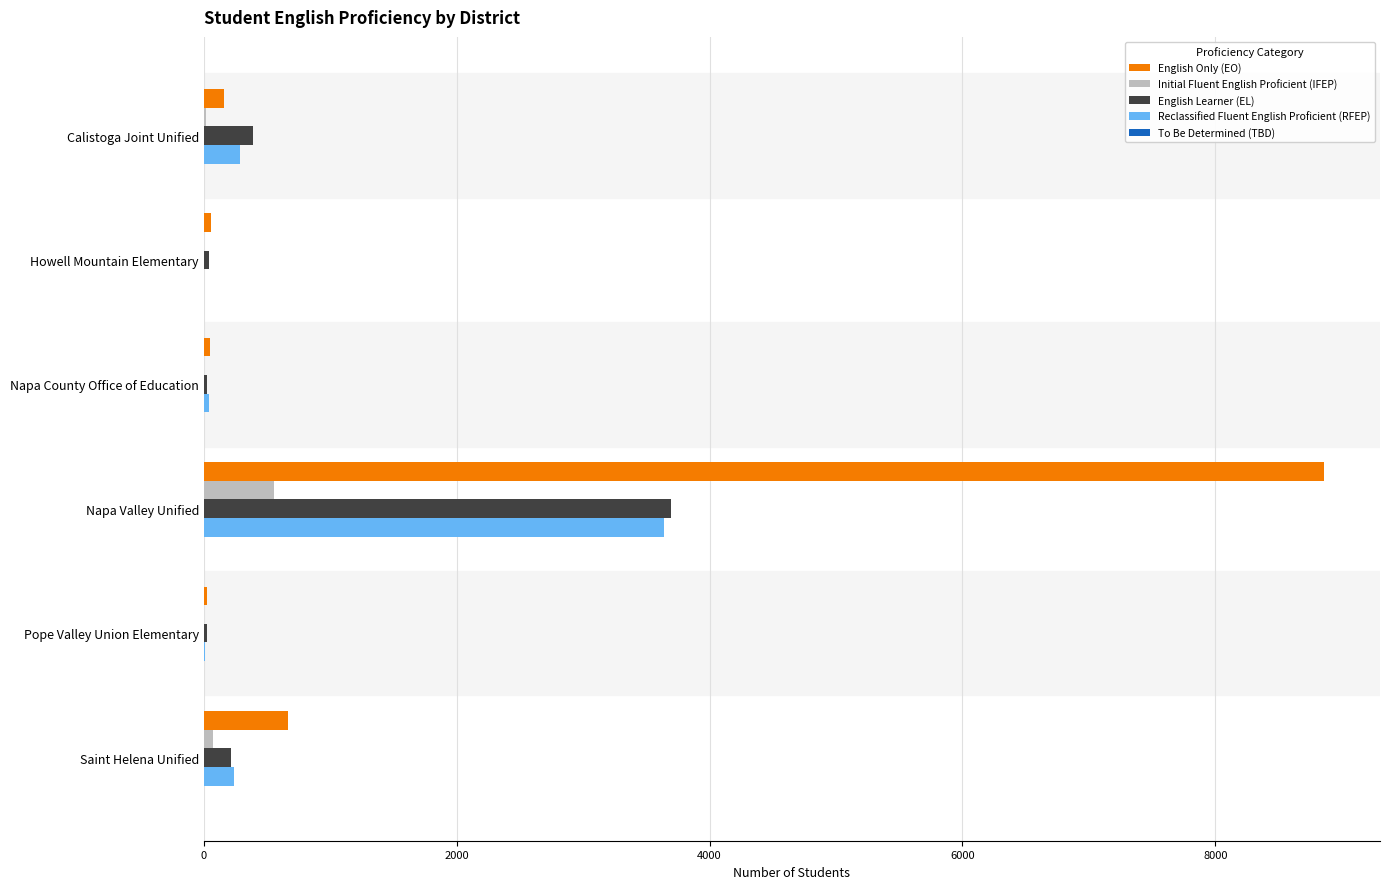

What is the sum of all Reclassified Fluent English Proficient (RFEP) values?

4209